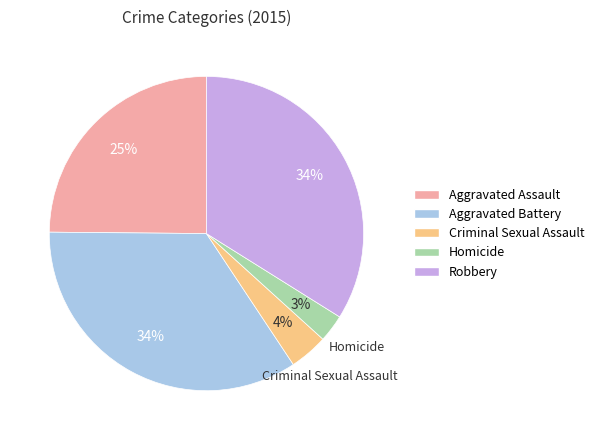

To the nearest percent, what is the combined percentage of Aggravated Assault and Homicide?

28%